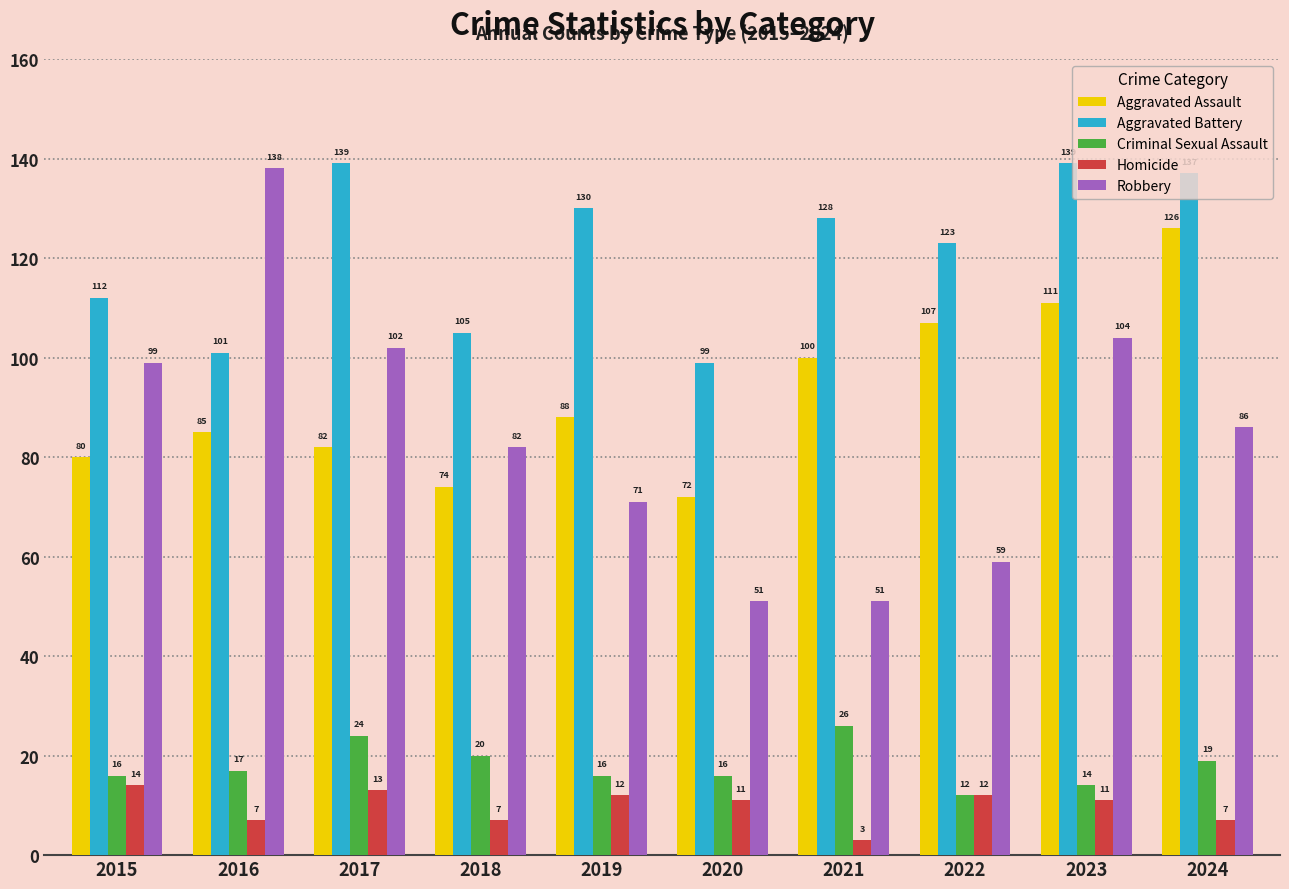

The value of Homicide at 2024 is 2. True or false?

False